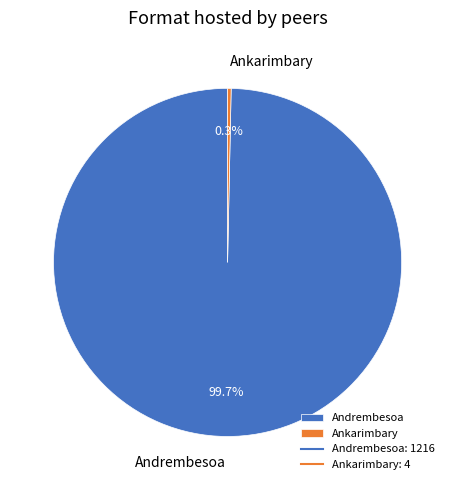

Rank the categories by value from highest to lowest.

Andrembesoa, Ankarimbary